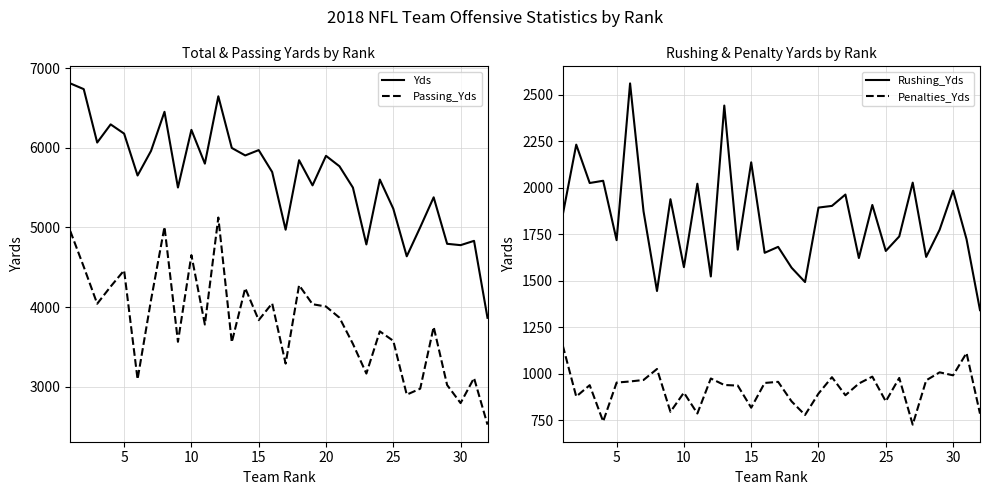

Which series has the widest spread of values?

Yds